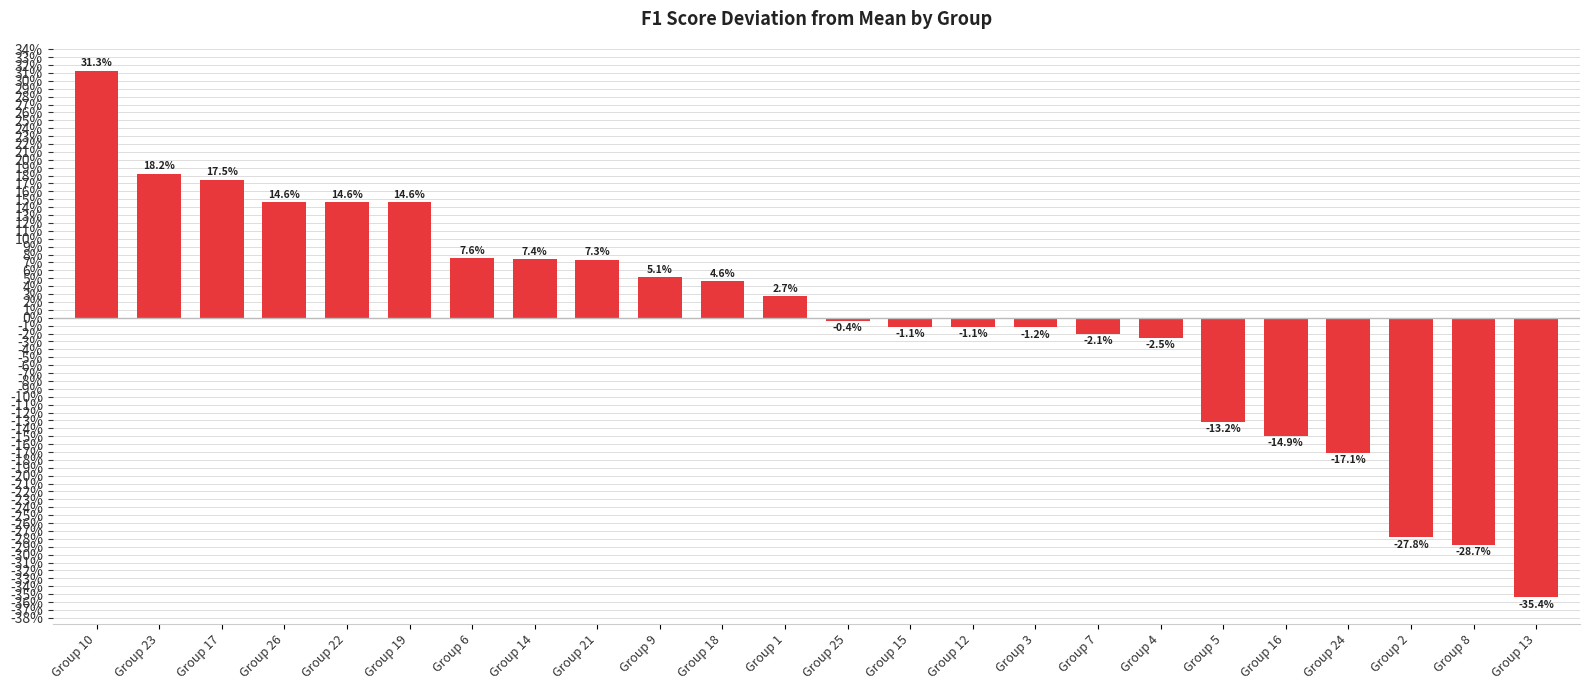

Does the chart contain any negative values?

Yes